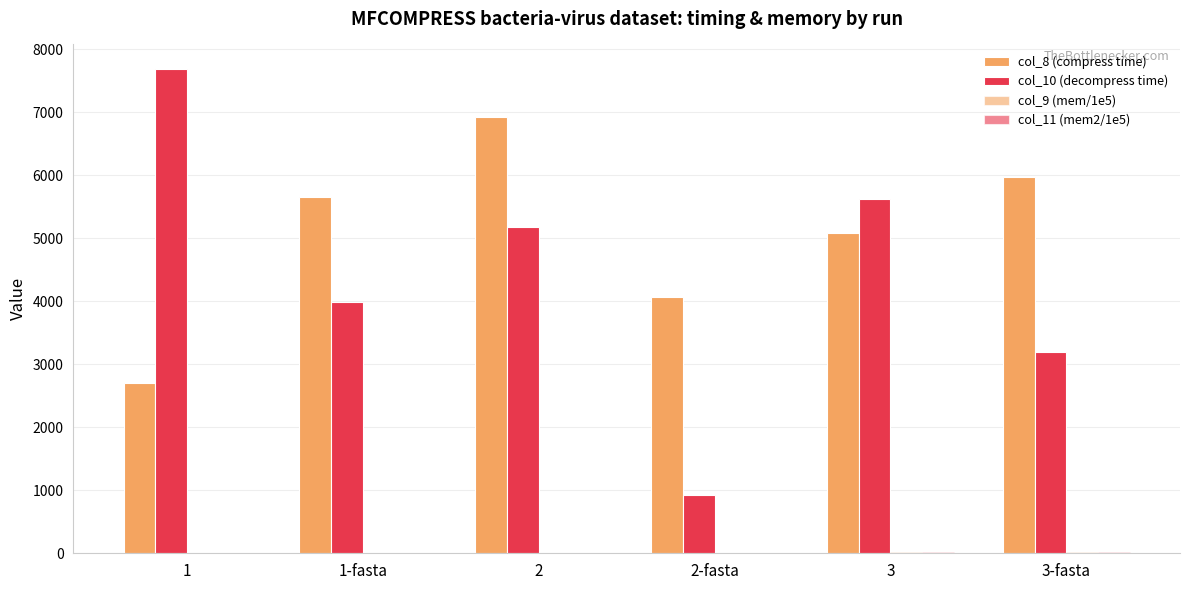

How many categories are shown in the chart?

6